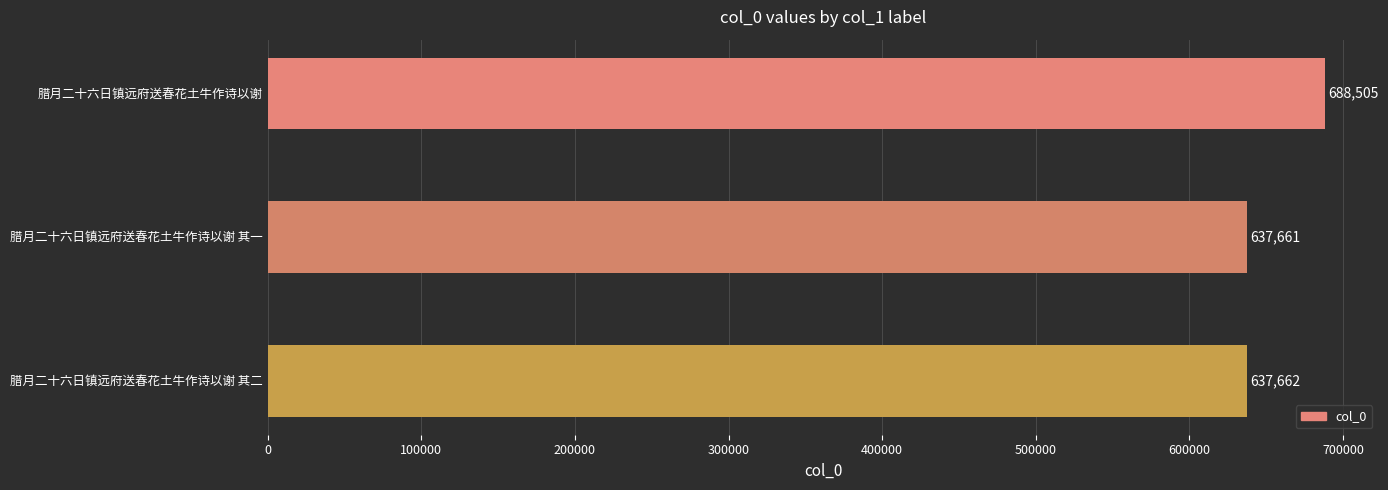

Reading top to bottom, extract all data points from this chart.

腊月二十六日镇远府送春花土牛作诗以谢=688505	腊月二十六日镇远府送春花土牛作诗以谢 其一=637661	腊月二十六日镇远府送春花土牛作诗以谢 其二=637662